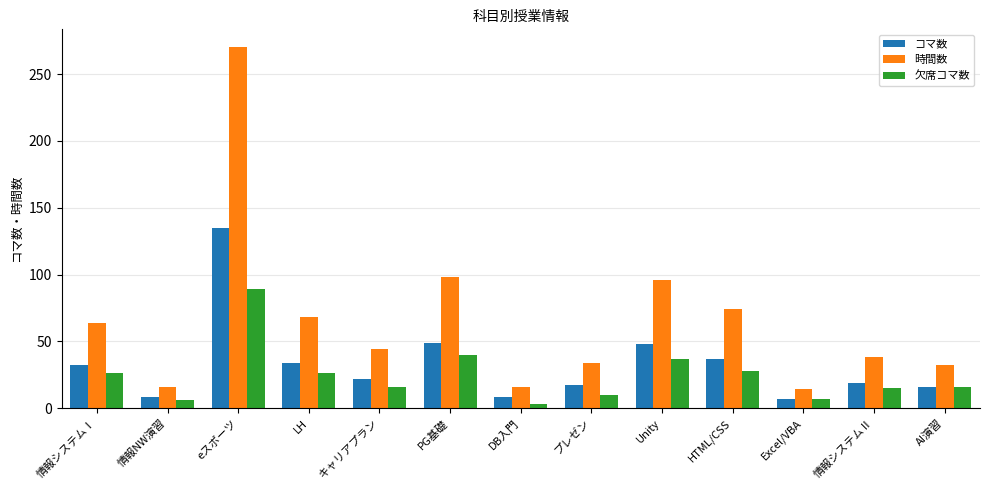

What is the highest value of the 時間数 series?

270